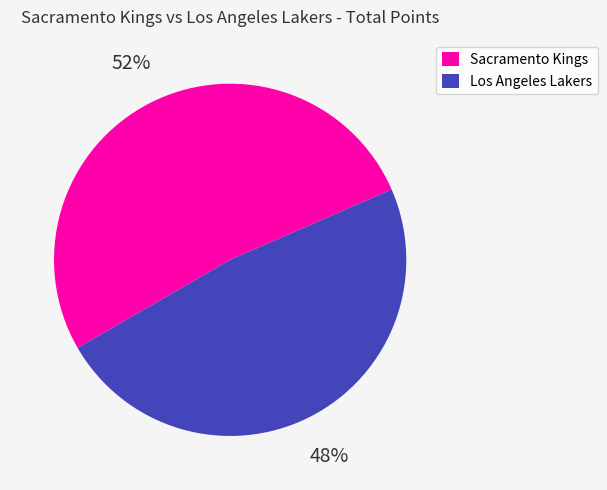

How many segments does this pie chart have?

2